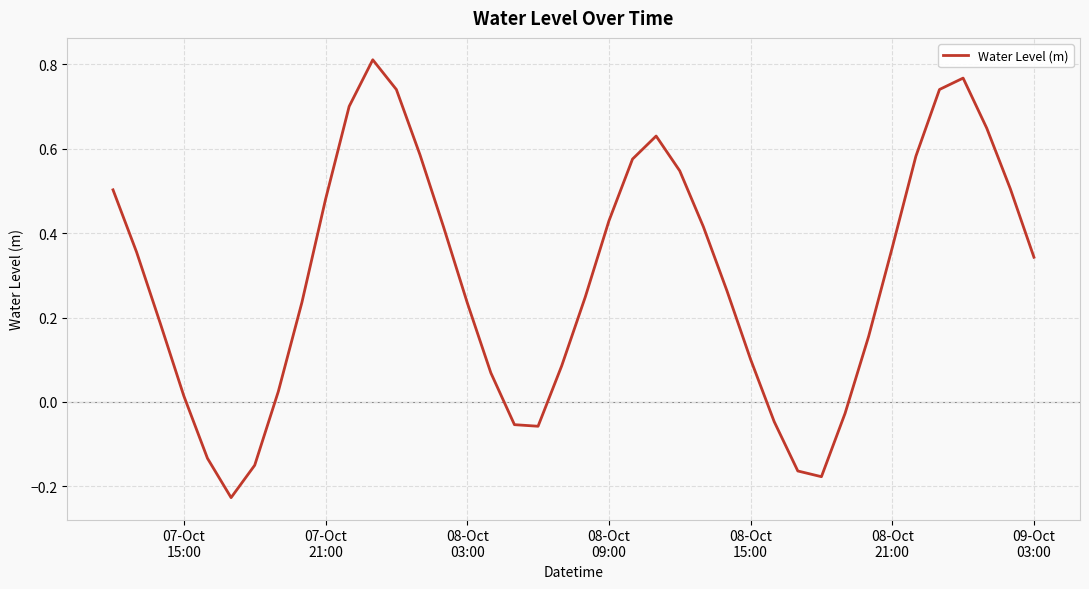

What is the difference between the maximum and minimum values?

1.0